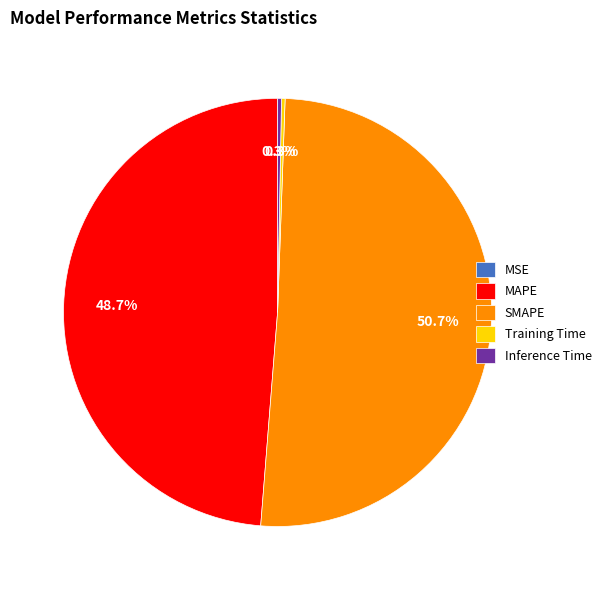

To the nearest percent, what is the average slice percentage?

20%